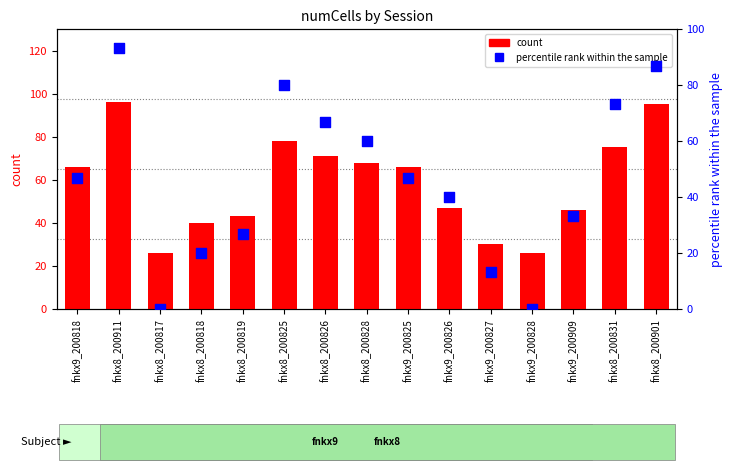

Is the value of count at fnkx8_200819 greater than the value of percentile rank within the sample at fnkx8_200901?

No